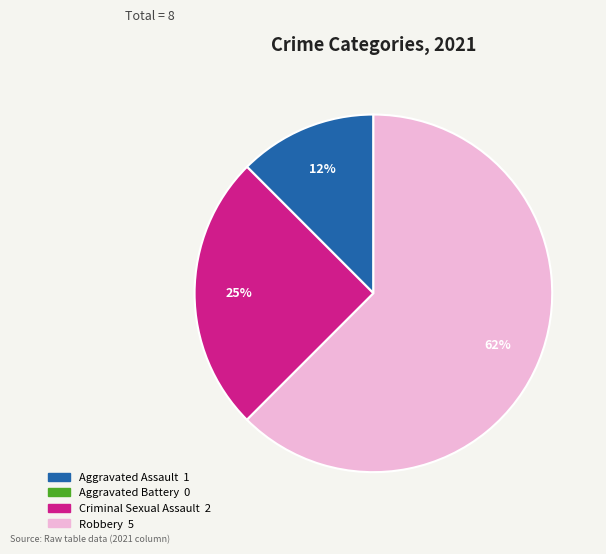

Is there a majority slice in this chart?

Yes